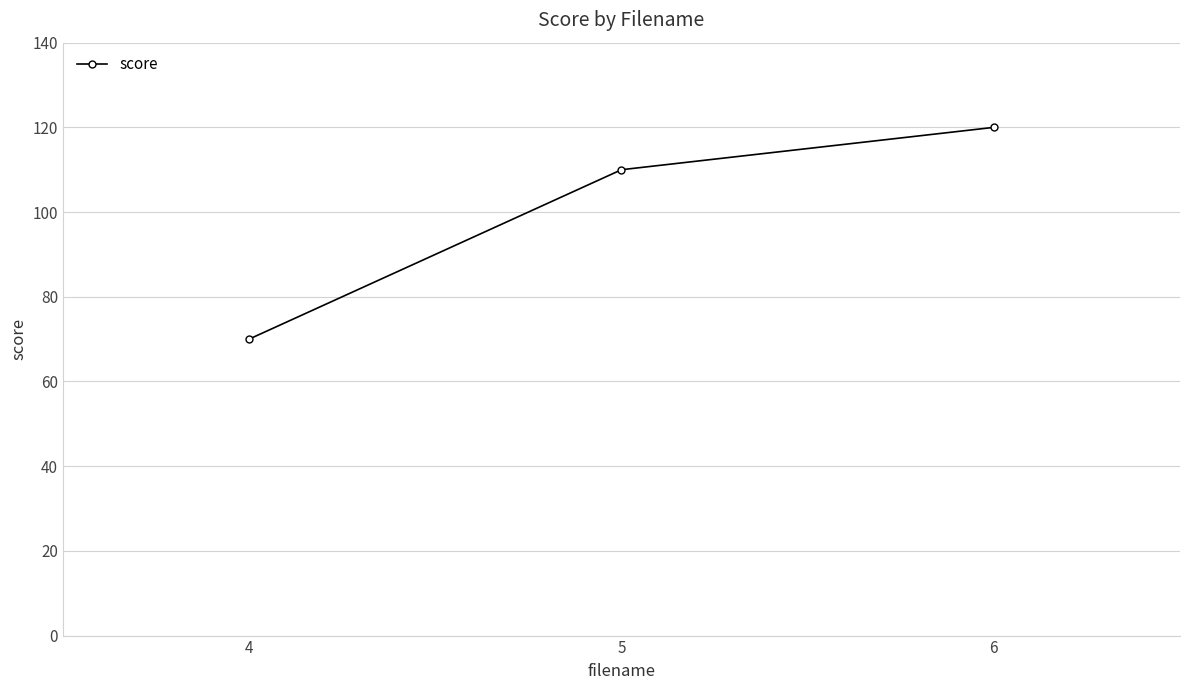

Count the number of categories in the chart.

3